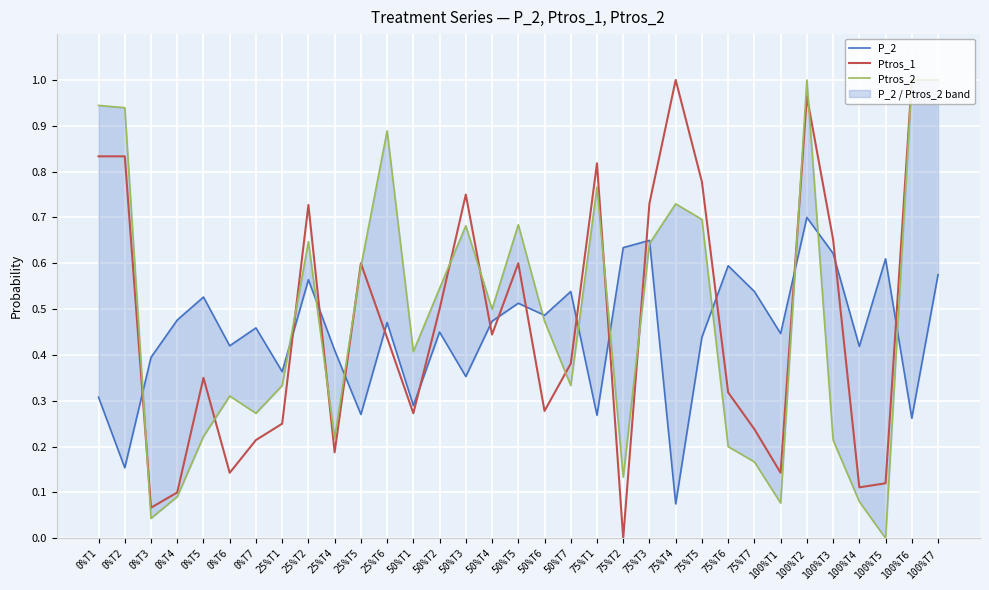

After their last crossing, which series has the higher values: Ptros_2 or P_2?

Ptros_2